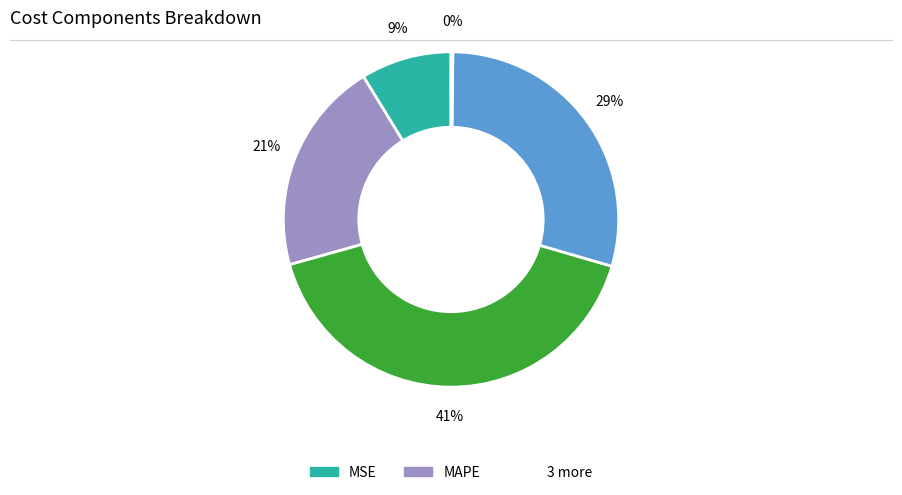

To the nearest percent, what is the average slice percentage?

20%